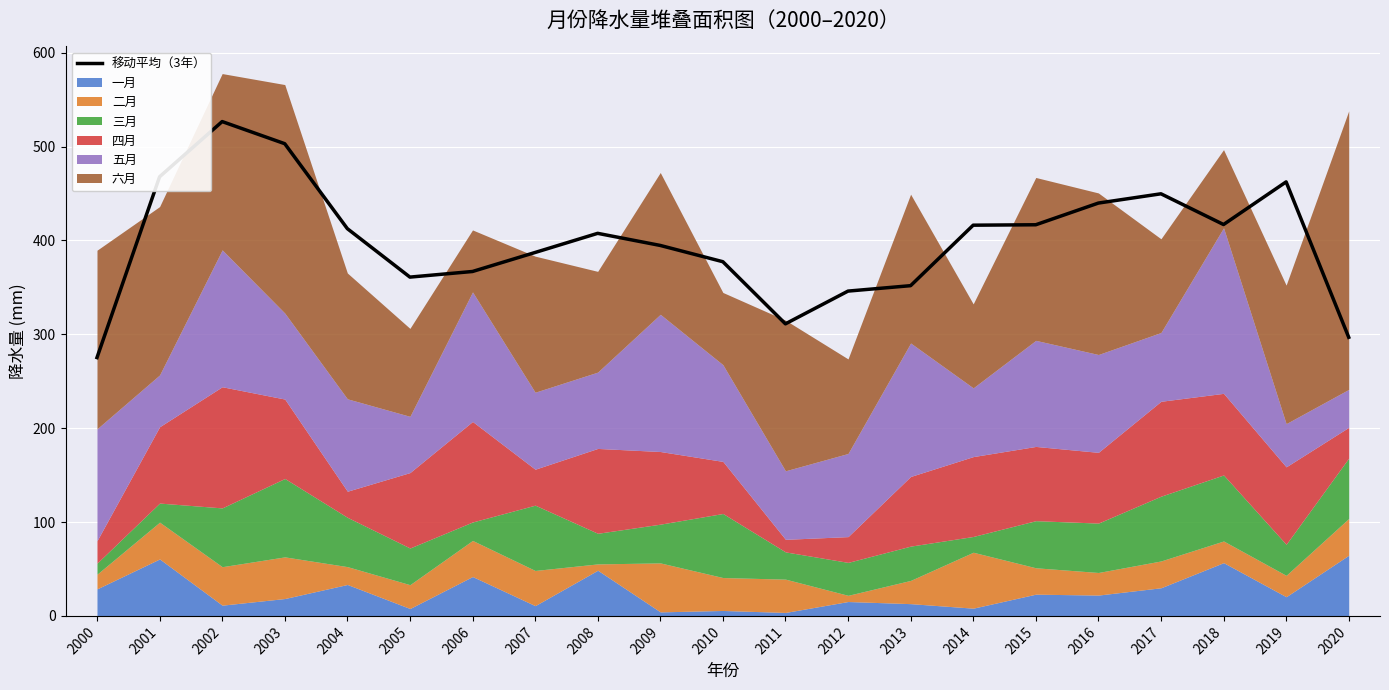

What is the average value?

399.4